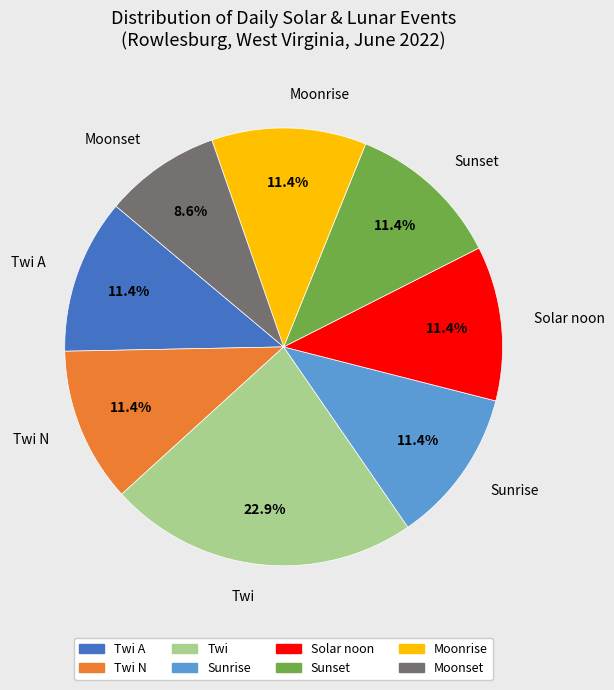

Count the number of slices in the pie.

8